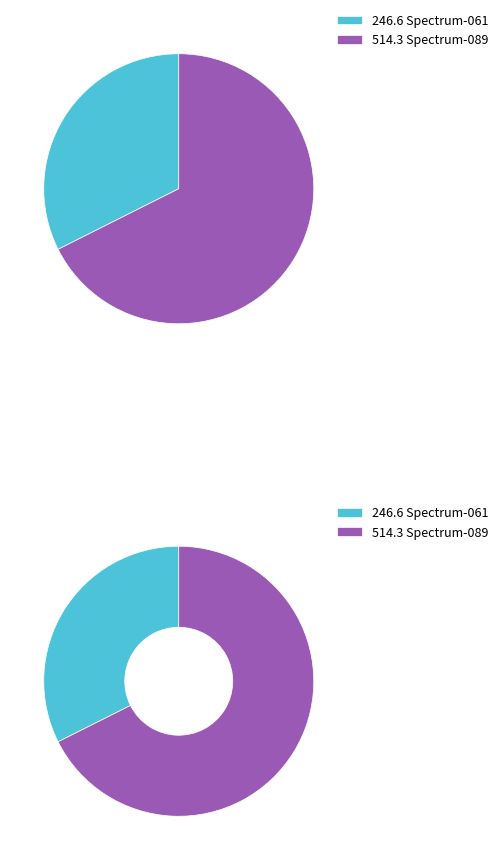

Which slice represents more than half of the pie?

38 187-1-126-reg5-B--Spectrum--089.txt